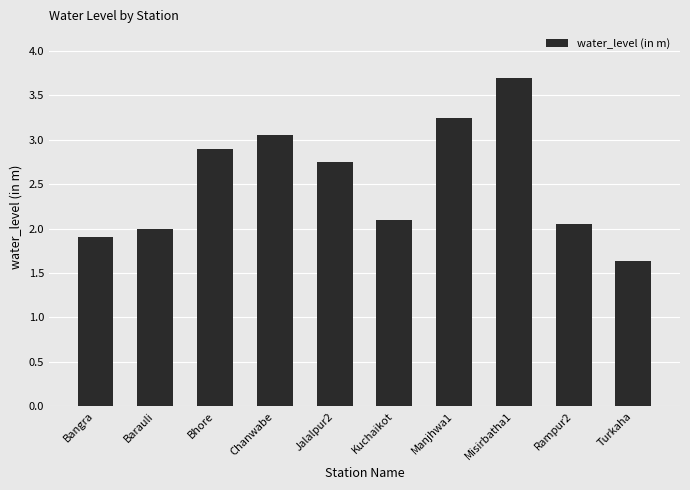

What is the label of the 9th bar from the right?

Barauli